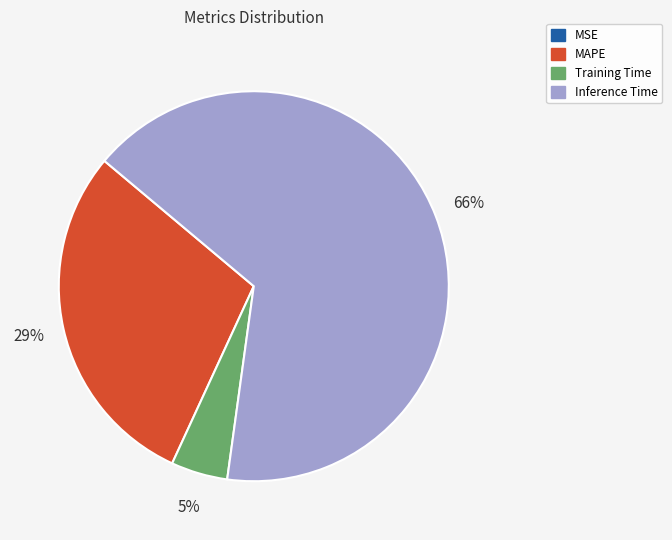

Does MAPE account for over 50% of the chart?

No